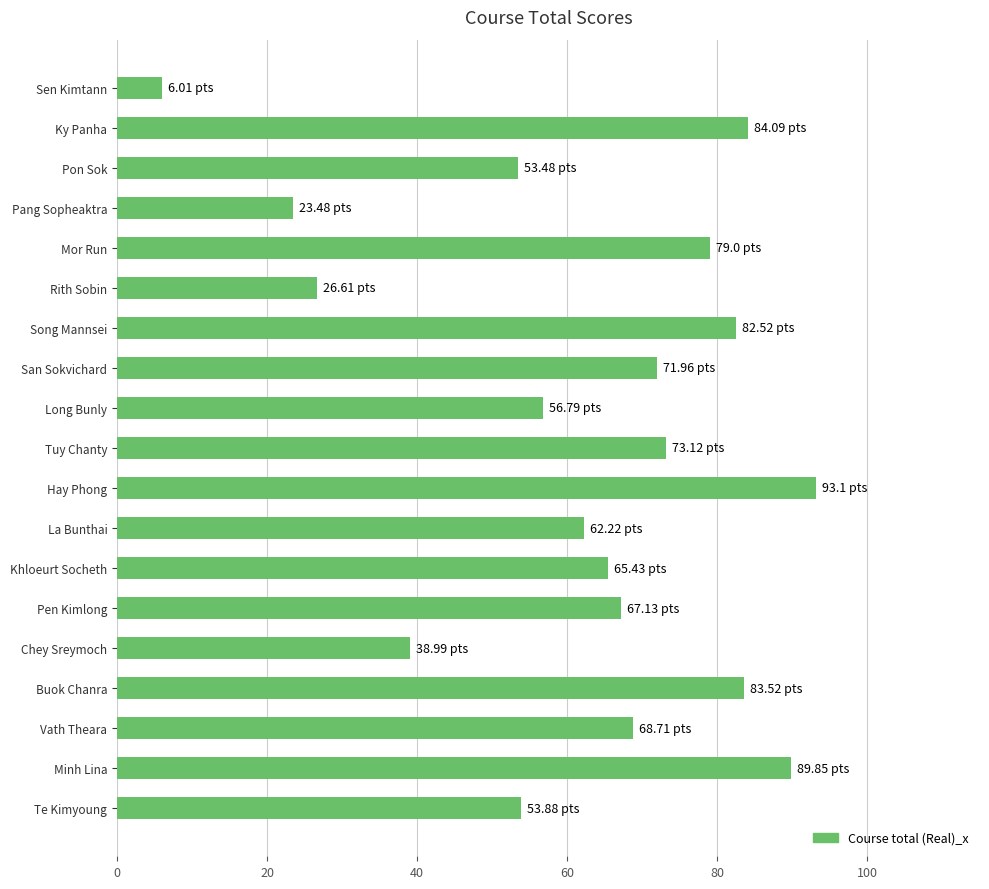

What is the change in value from Sen Kimtann to Khloeurt Socheth?

+59.4